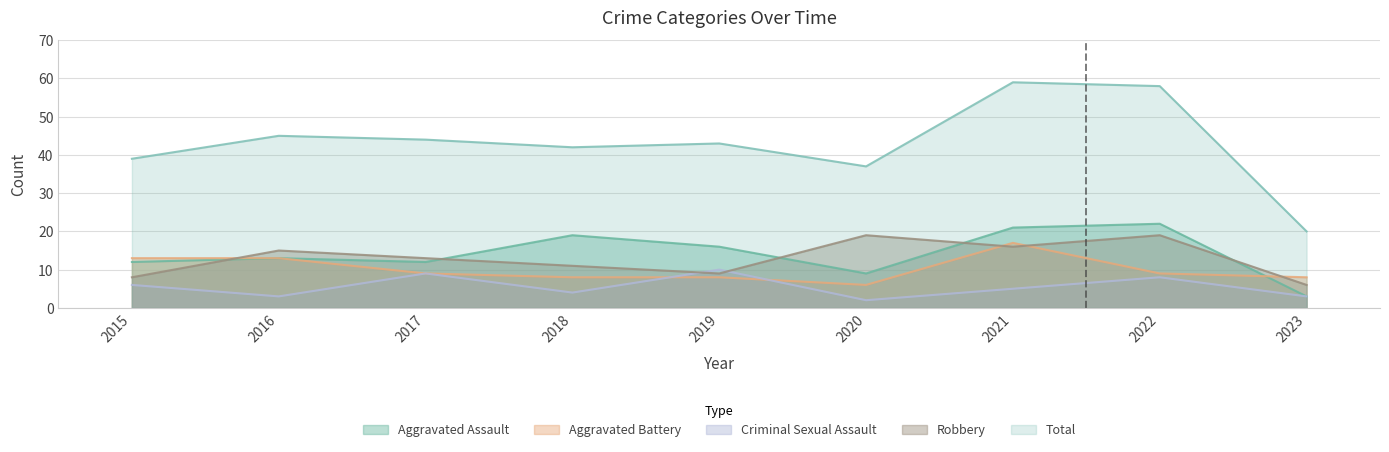

At how many categories does at least one series exceed 43?

4